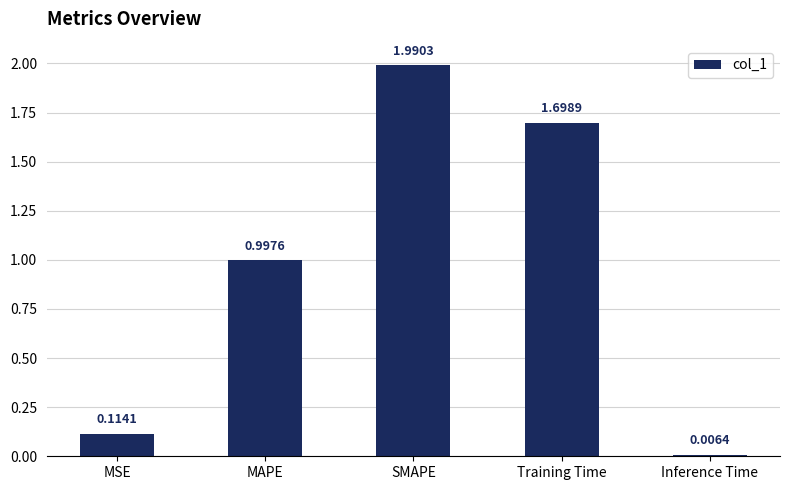

What is the change in value from SMAPE to Inference Time?

-2.0